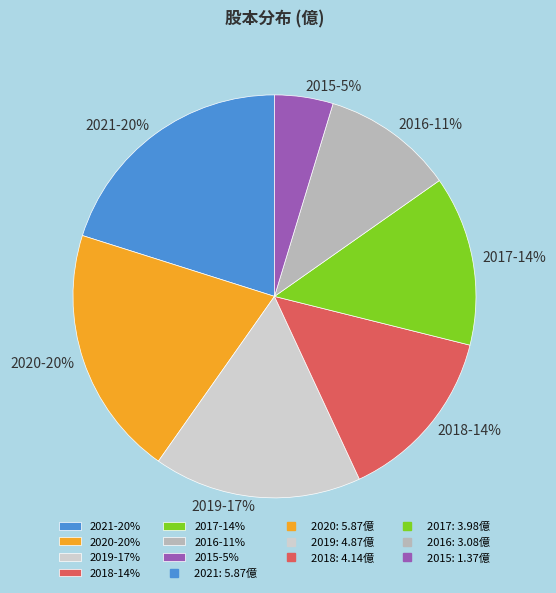

Does any single category account for the majority?

No